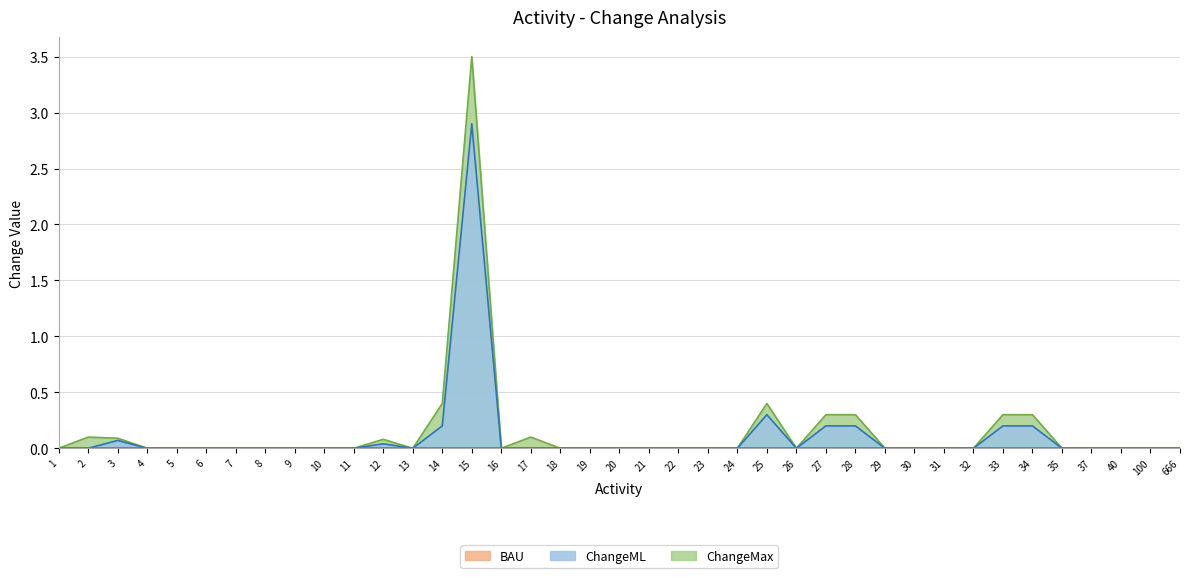

At which category is the sum across all series the highest?

15